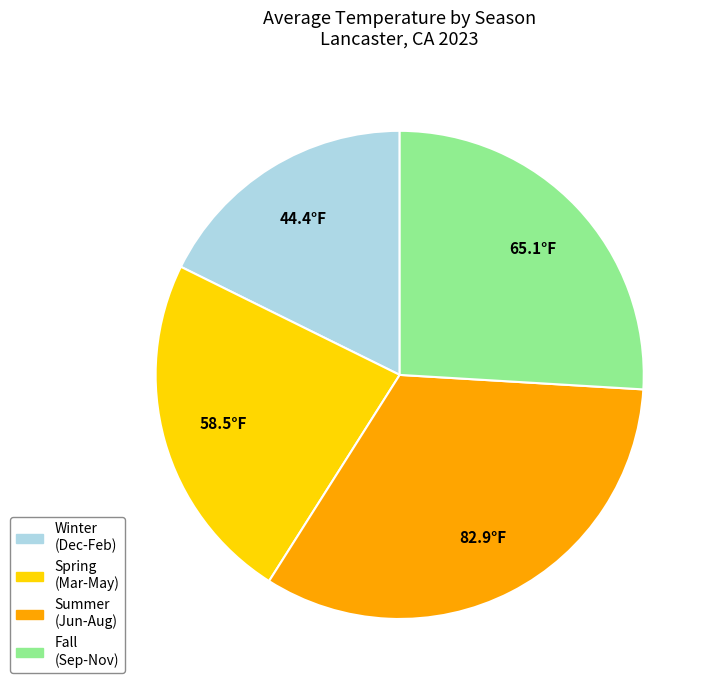

Is there a majority slice in this chart?

No